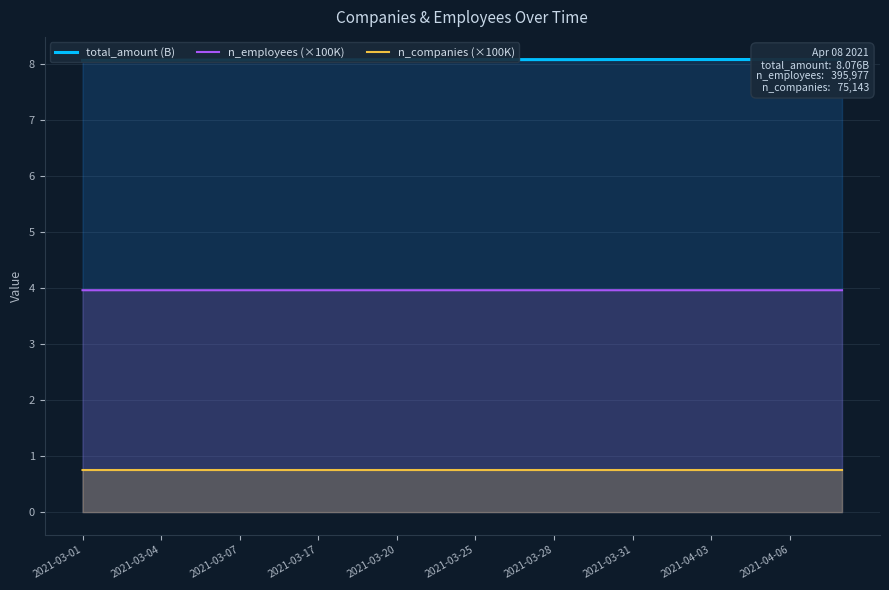

Is it true that n_companies (×100K) equals 0.8 at 28?

True